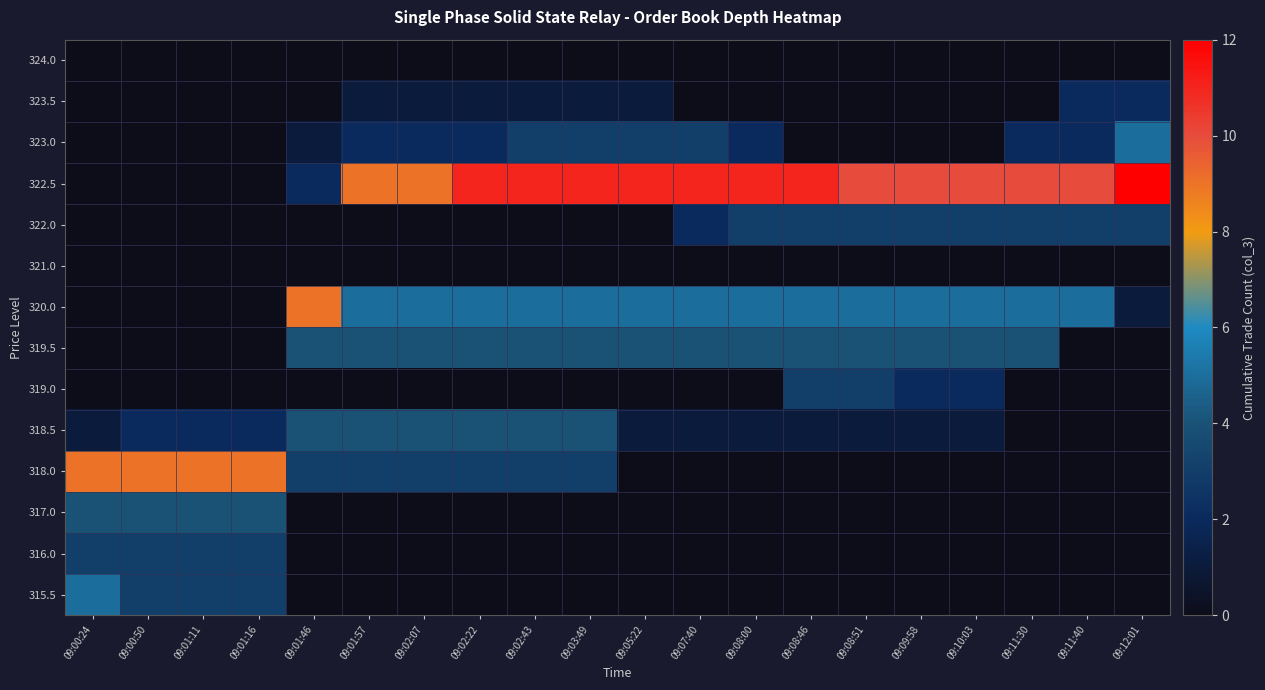

Count the number of categories in the chart.

20